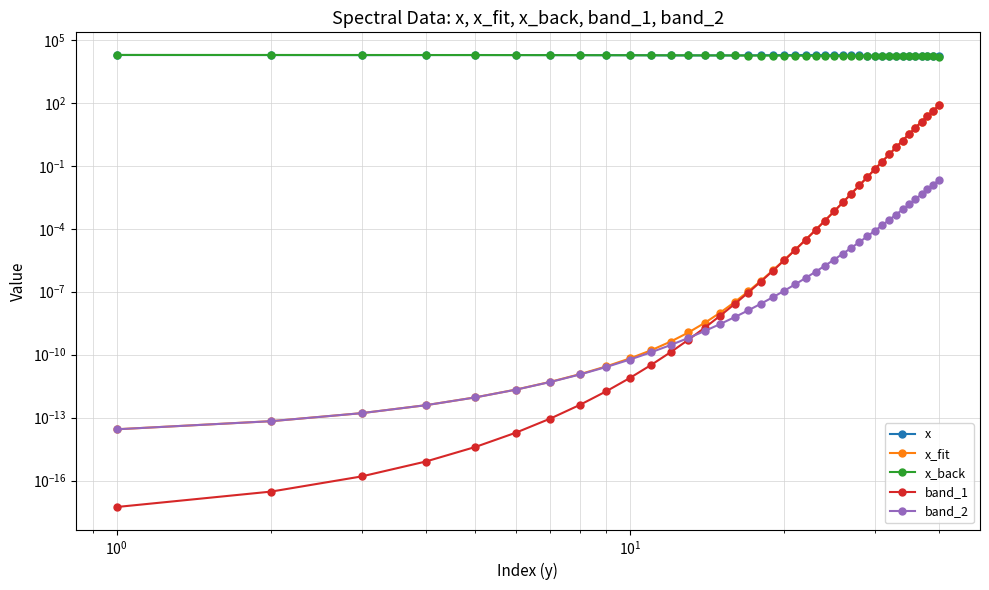

True or false: x_back has more than 1 interior local peaks.

False